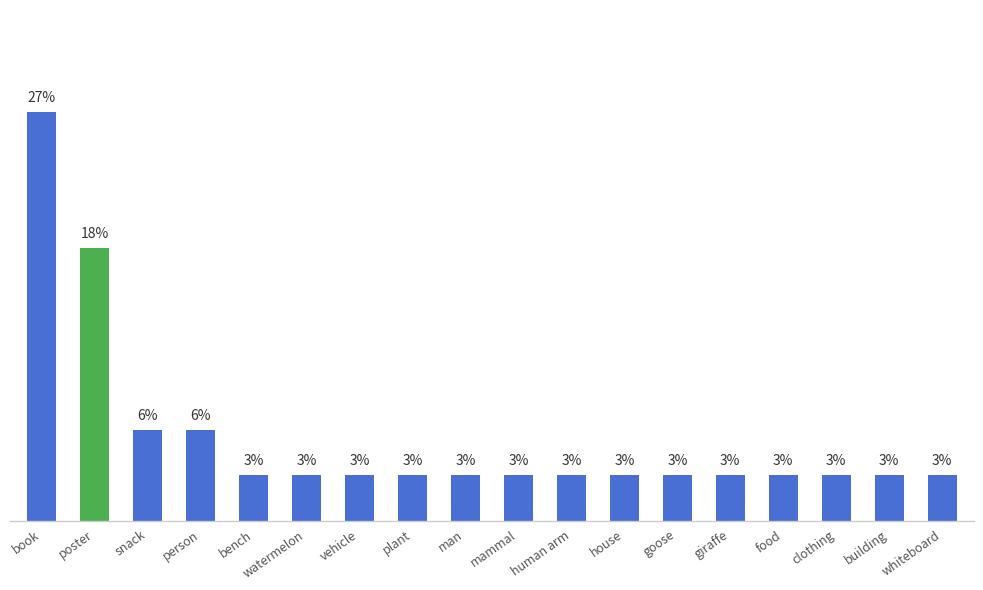

Are the bars horizontal?

No